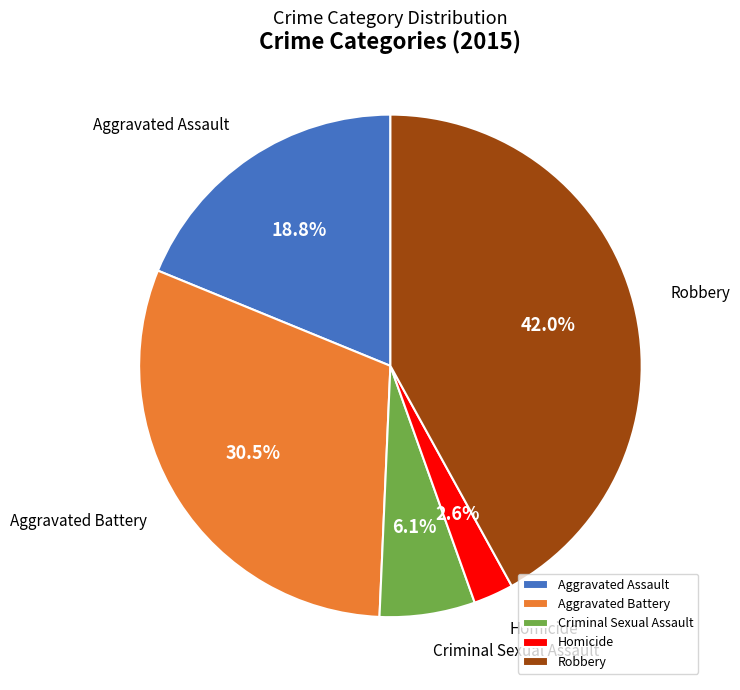

Rank the categories by value from highest to lowest.

Robbery, Aggravated Battery, Aggravated Assault, Criminal Sexual Assault, Homicide